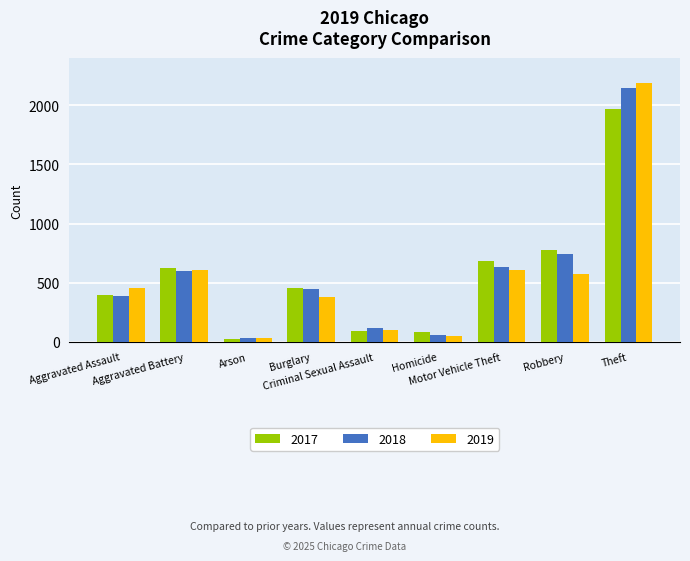

What is the highest value of the 2017 series?

1968